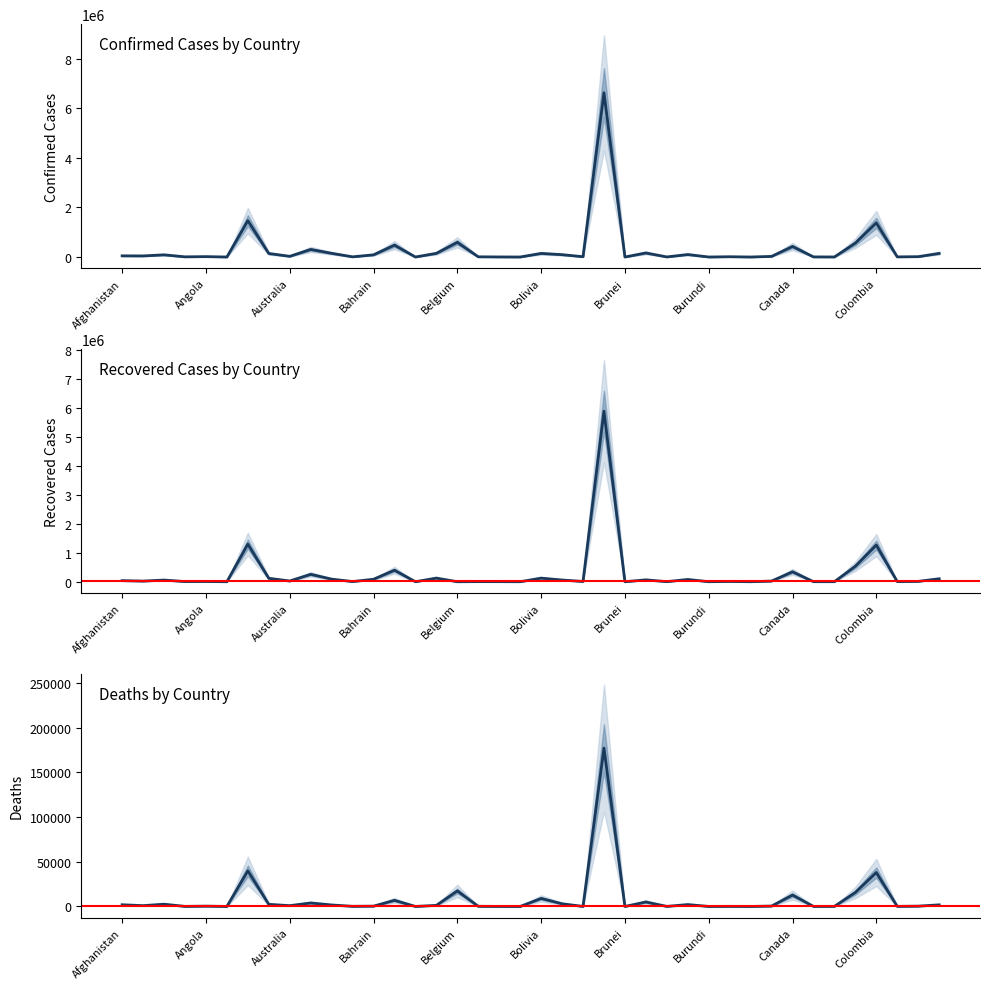

True or false: Confirmed Cases by Country has a value of 3073 at 18.

True